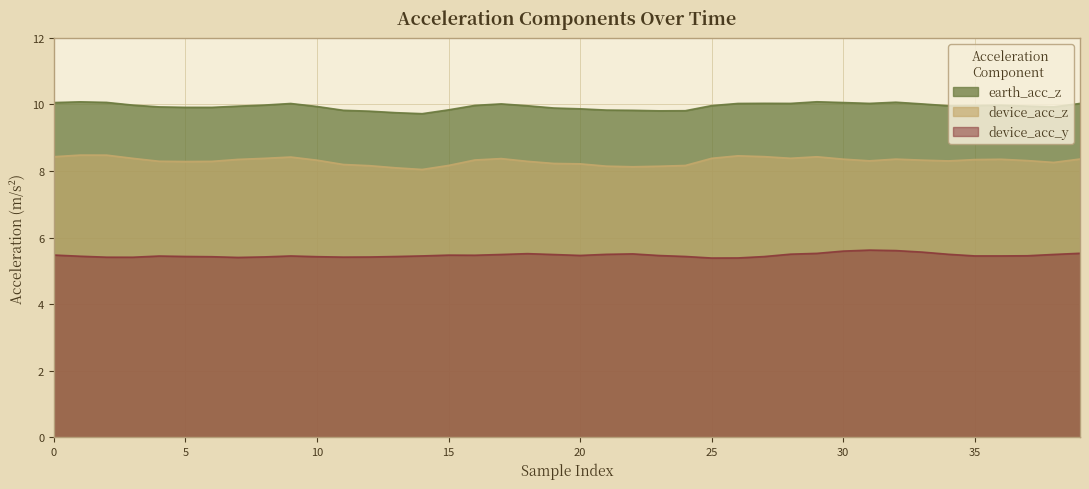

How many device_acc_y values are between 5 and 6?

40